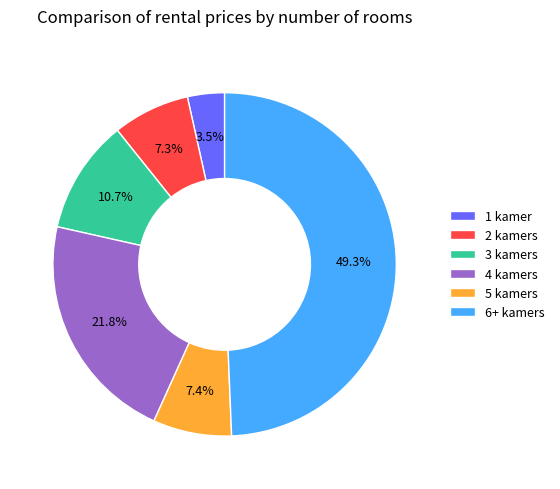

The 2 kamers slice represents 7% of the pie. True or false?

True